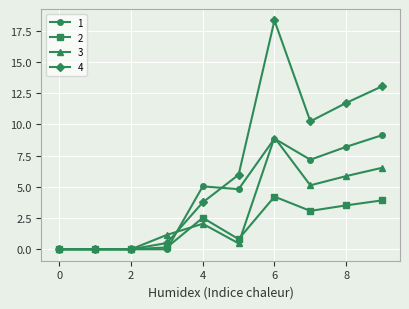

Rank the series by their average value, from highest to lowest.

4, 1, 3, 2